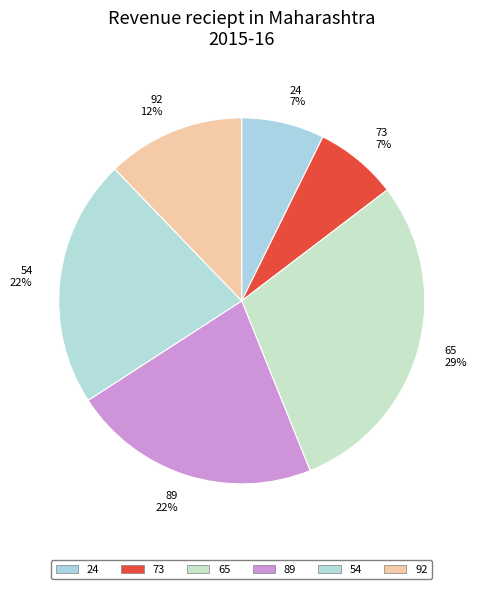

True or false: 24 accounts for 1% of the total.

False